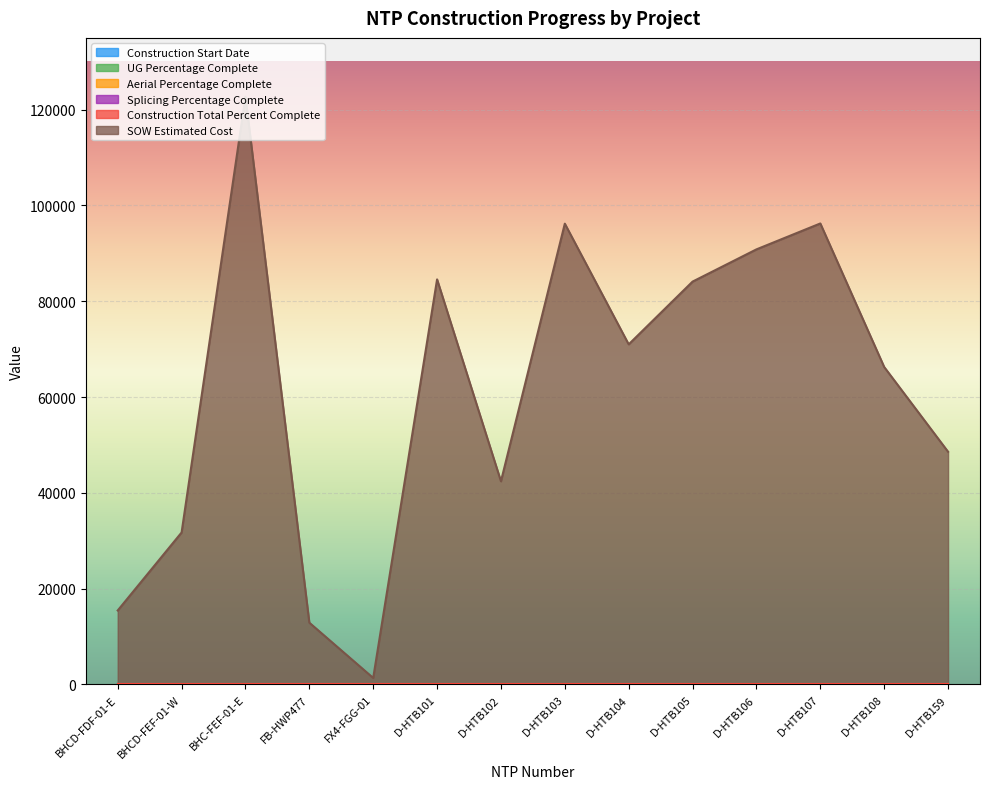

What is the difference between the second highest and minimum values in the SOW Estimated Cost series?

94898.1